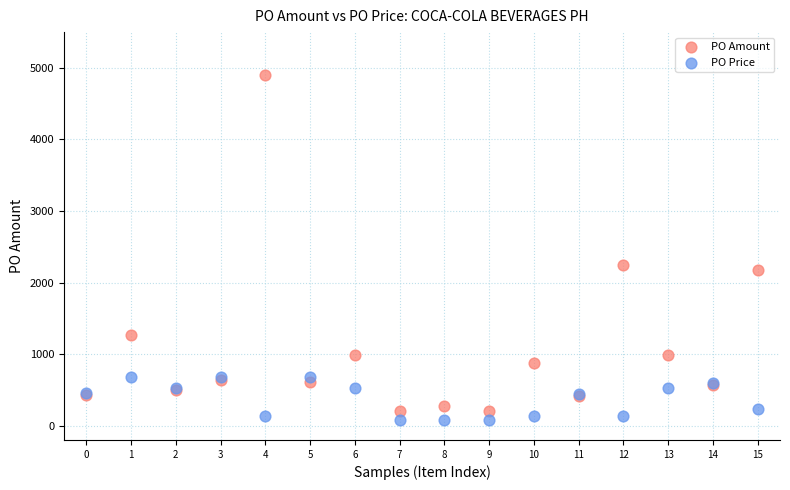

Which series contains the highest Y value?

PO Amount